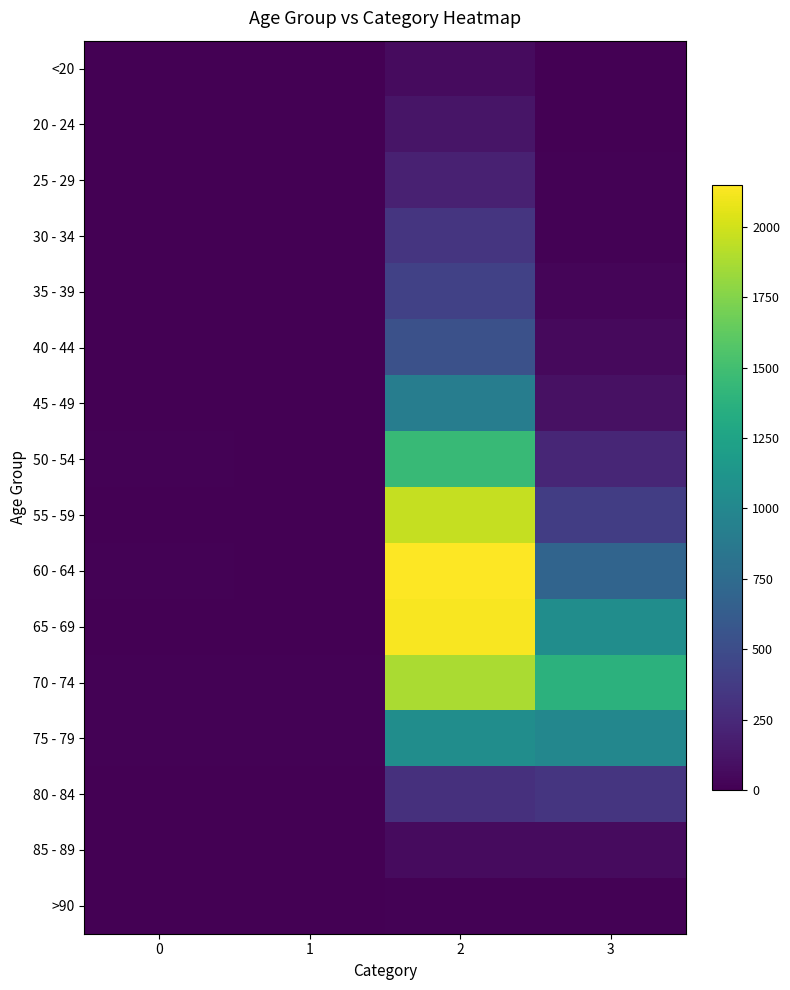

Rank the series by their maximum value, from lowest to highest.

>90, <20, 85 - 89, 20 - 24, 25 - 29, 30 - 34, 80 - 84, 35 - 39, 40 - 44, 45 - 49, 75 - 79, 50 - 54, 70 - 74, 55 - 59, 65 - 69, 60 - 64